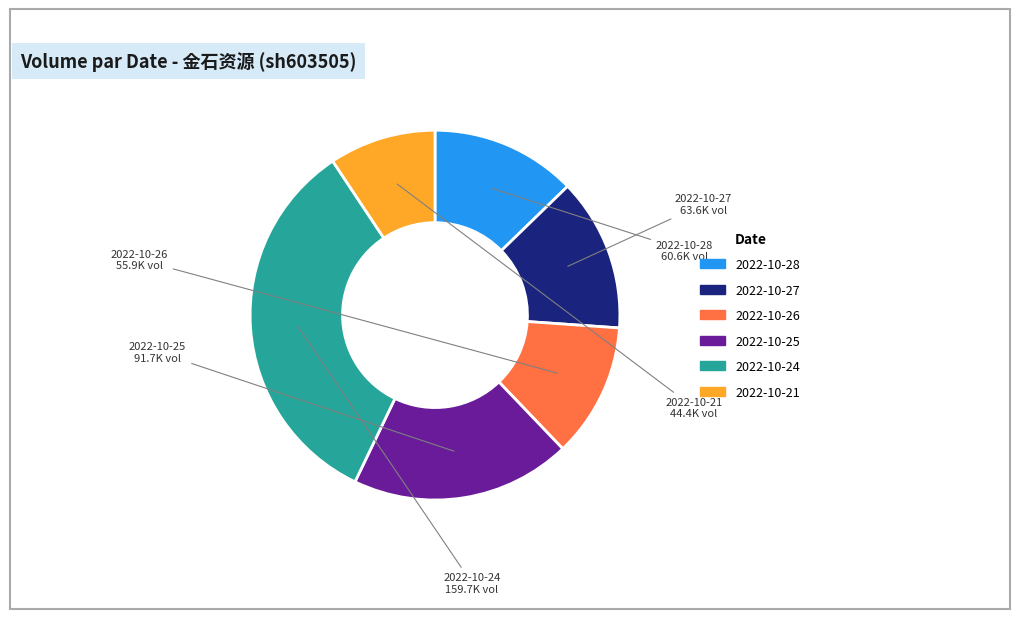

Does 2022-10-27 represent more than half of the total?

No